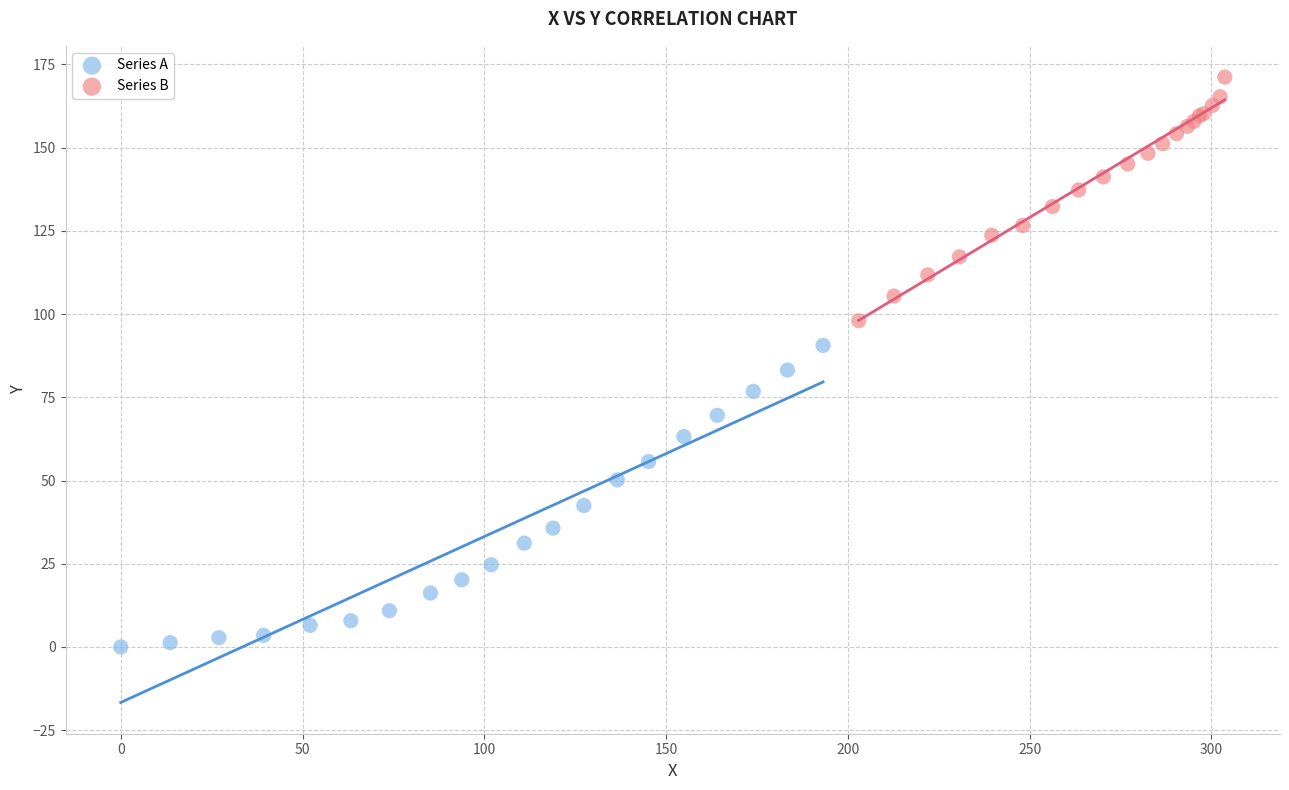

What are all the series names shown in the legend?

Series A, Series B